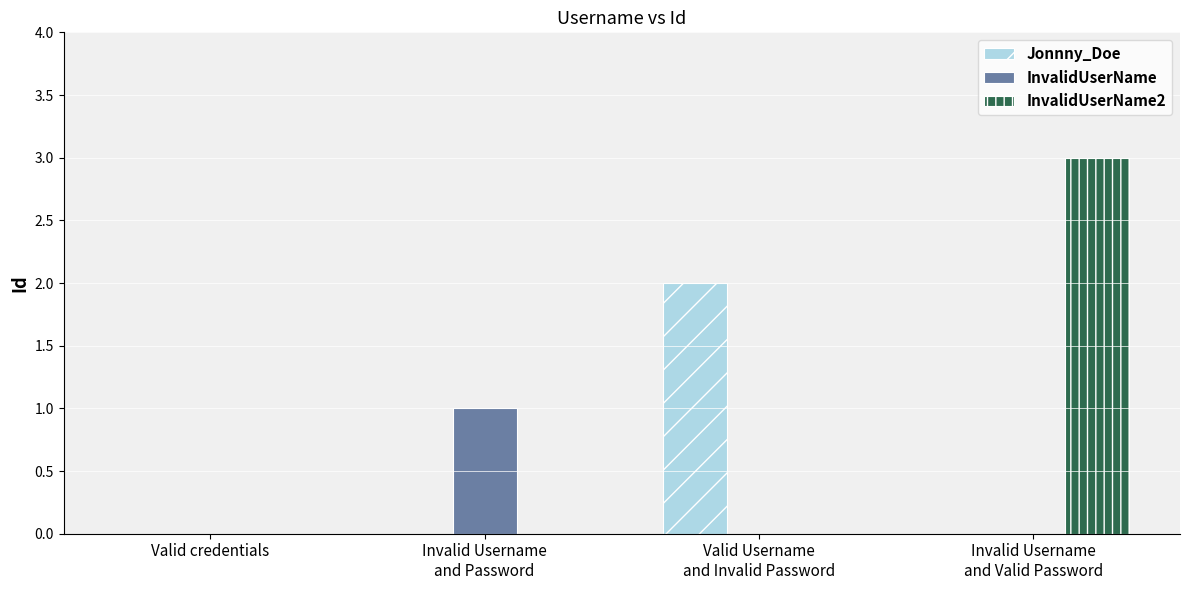

Reading left to right, what are all the values shown in this chart?

Jonnny_Doe: 0	0	2	0
InvalidUserName: 0	1	0	0
InvalidUserName2: 0	0	0	3